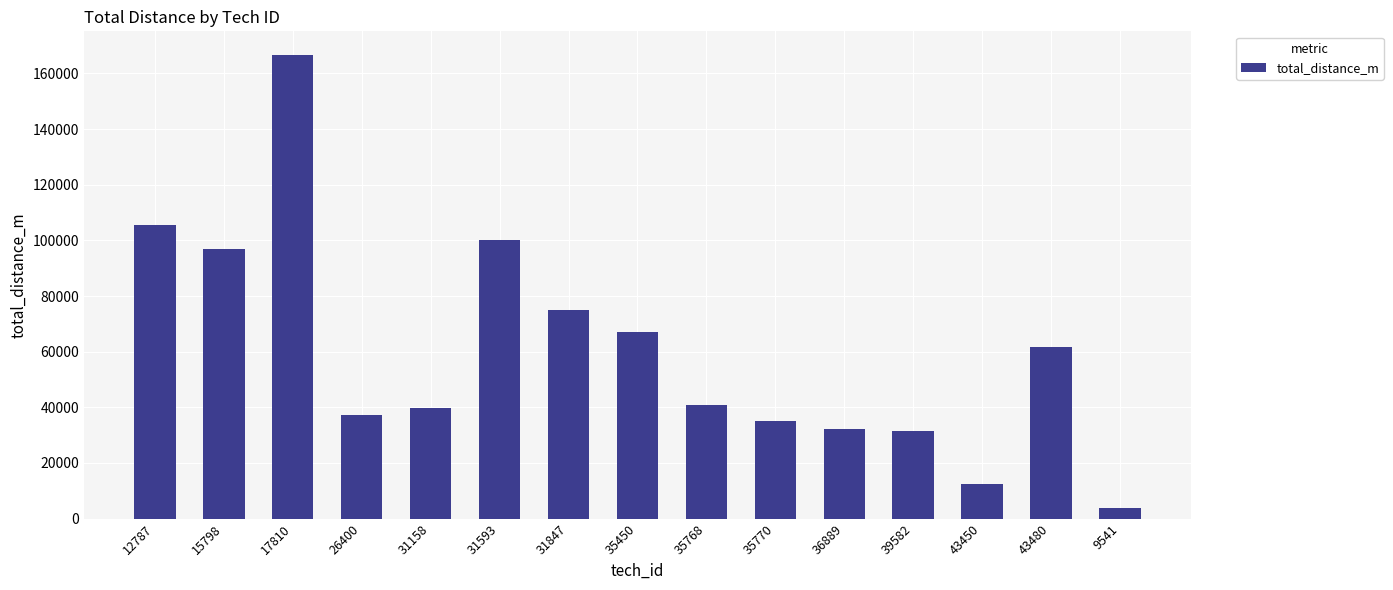

Which category has the highest value across all series?

17810